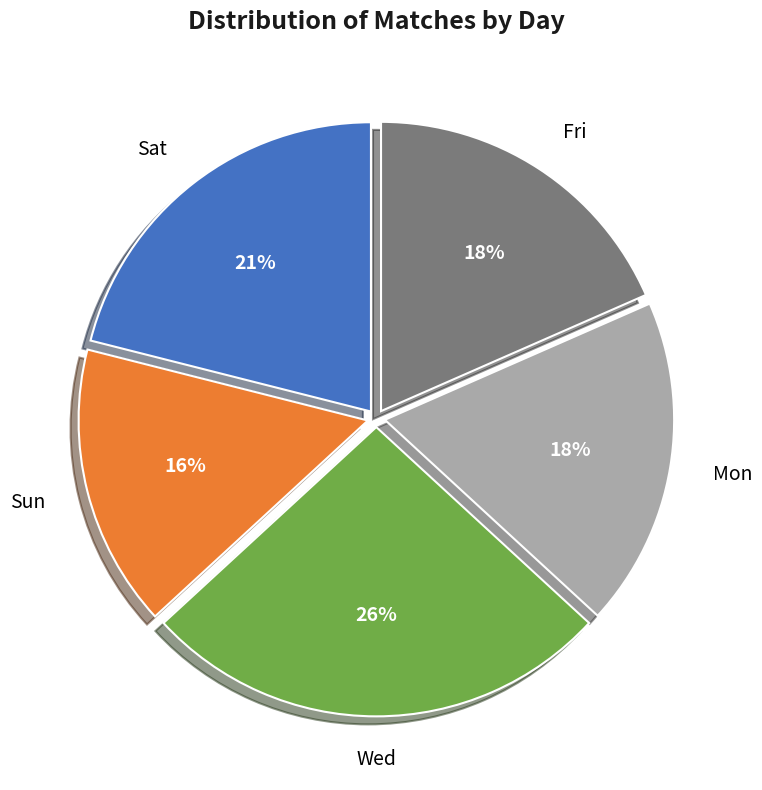

Between Mon and Sat, which is larger?

Sat